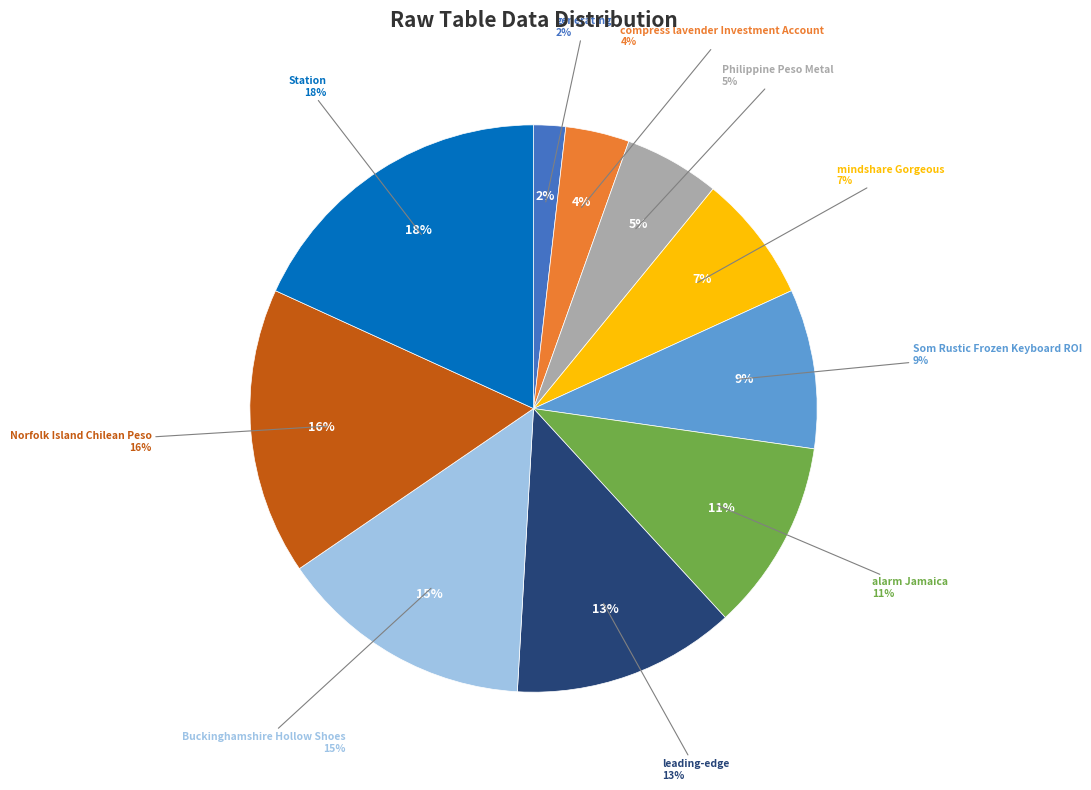

How many slices are in this pie chart?

10